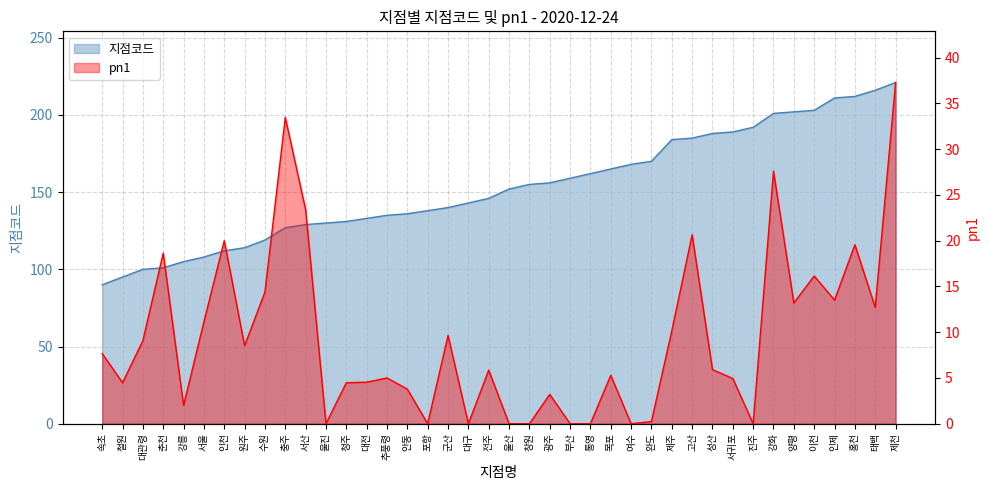

True or false: 지점코드 and pn1 intersect in this chart.

False